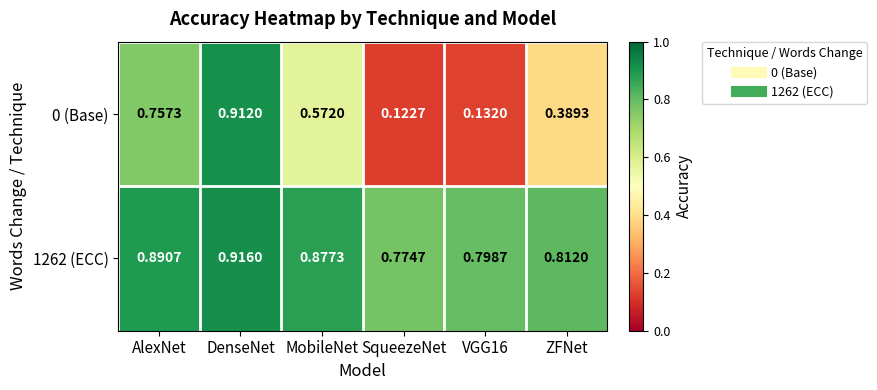

Between AlexNet and ZFNet, which series saw the biggest shift?

0 (Base)